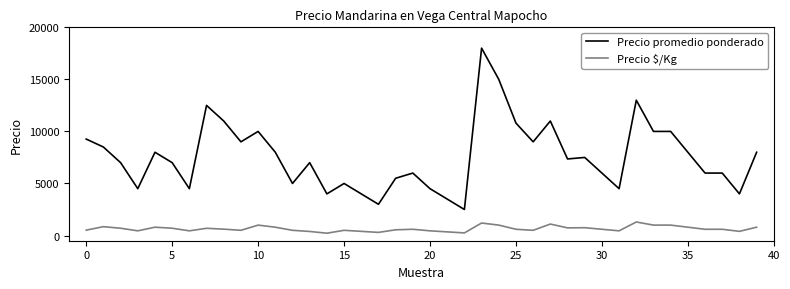

What is the difference between the maximum and minimum values in the Precio $/Kg series?

1078